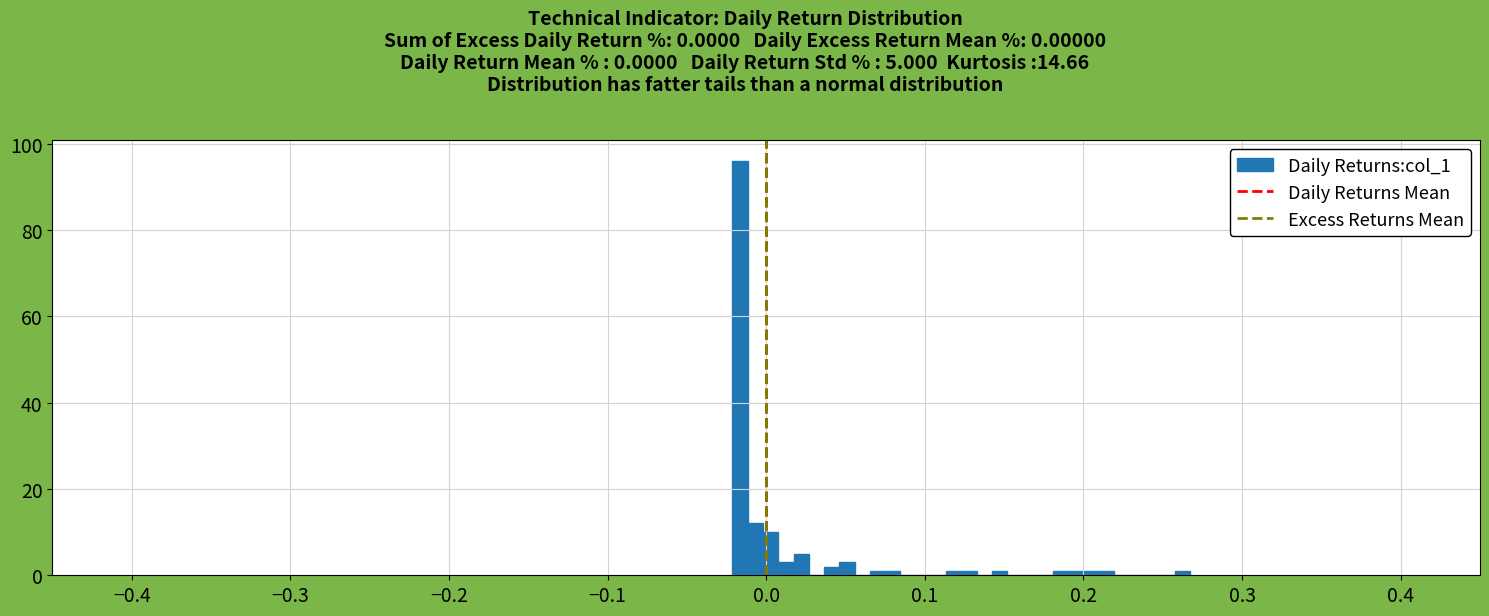

Read against the x-axis, roughly where is the centre of the tallest bar?

-0.02